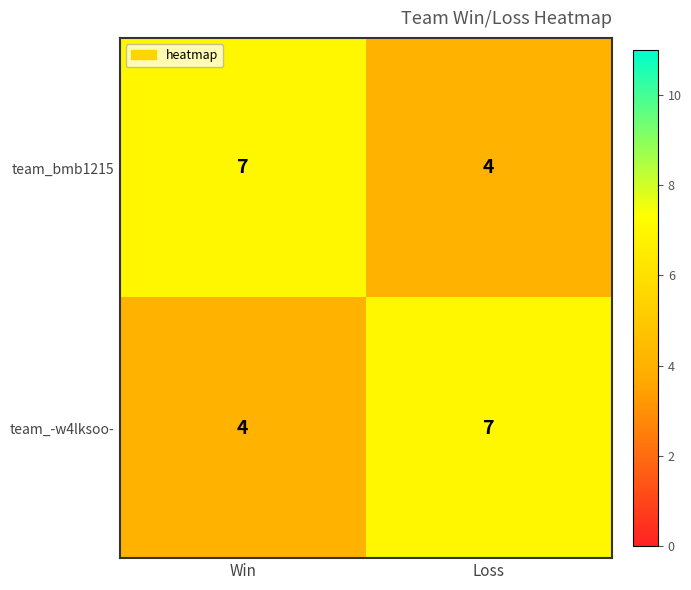

What is the total value across all series at Win?

11